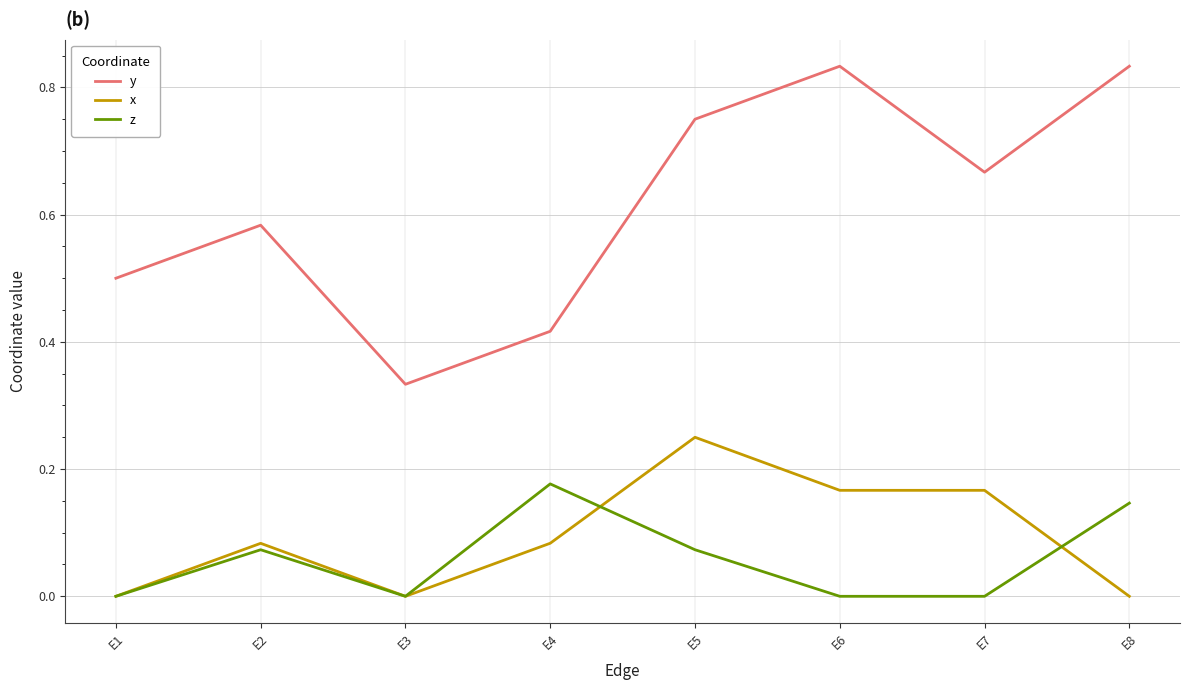

The y series shows 1.0 at E5. True or false?

False